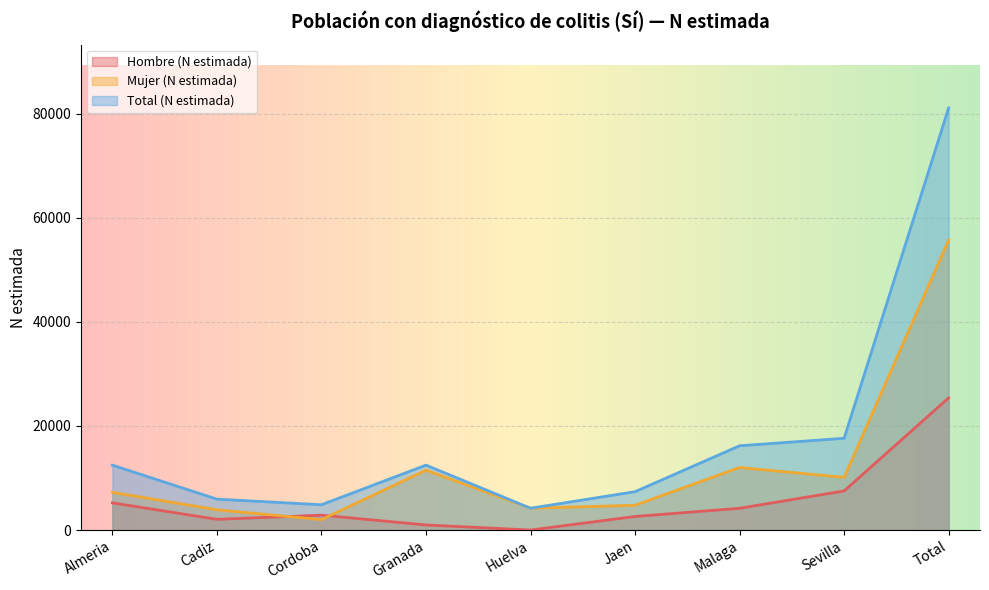

List the series in order of their overall mean, highest first.

Total (N estimada), Mujer (N estimada), Hombre (N estimada)